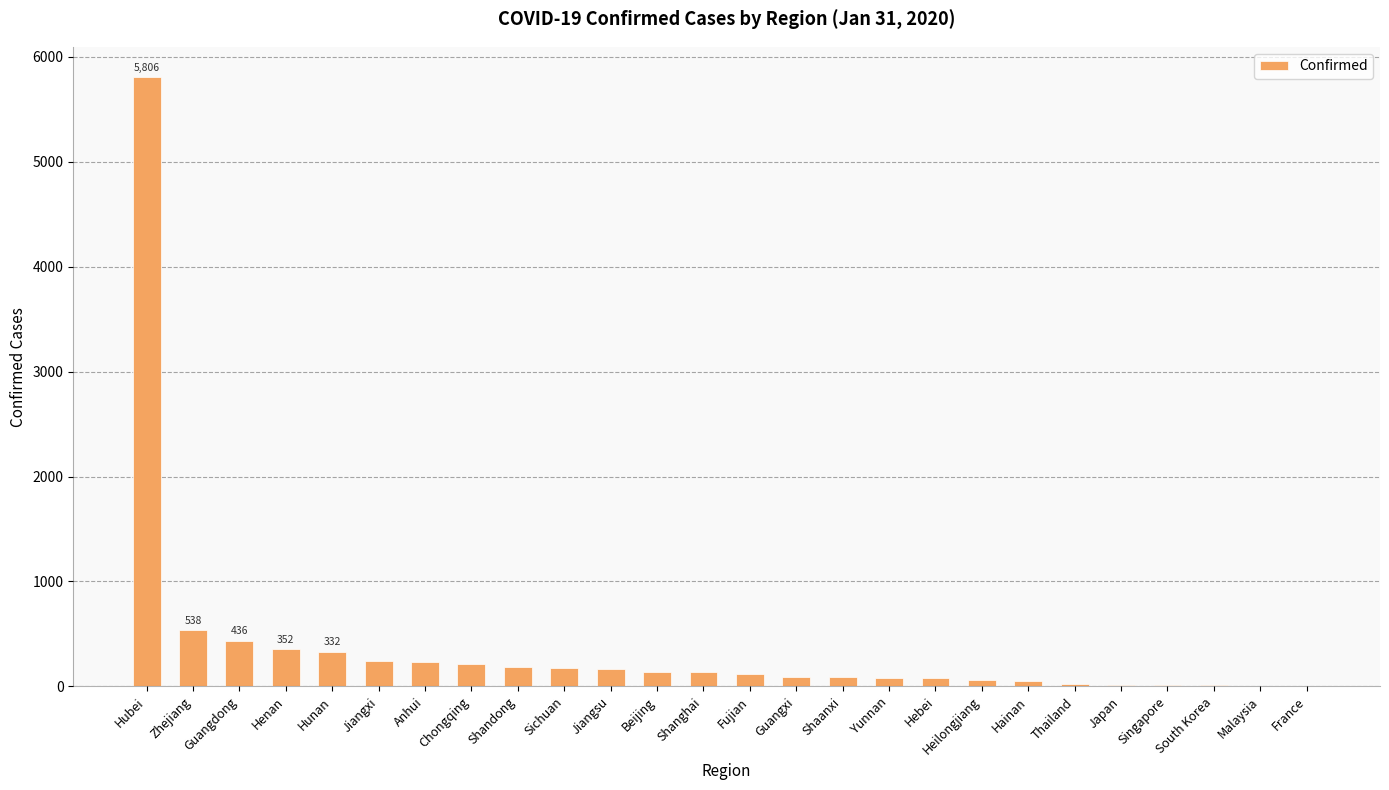

Which category has the highest value across all series?

Hubei